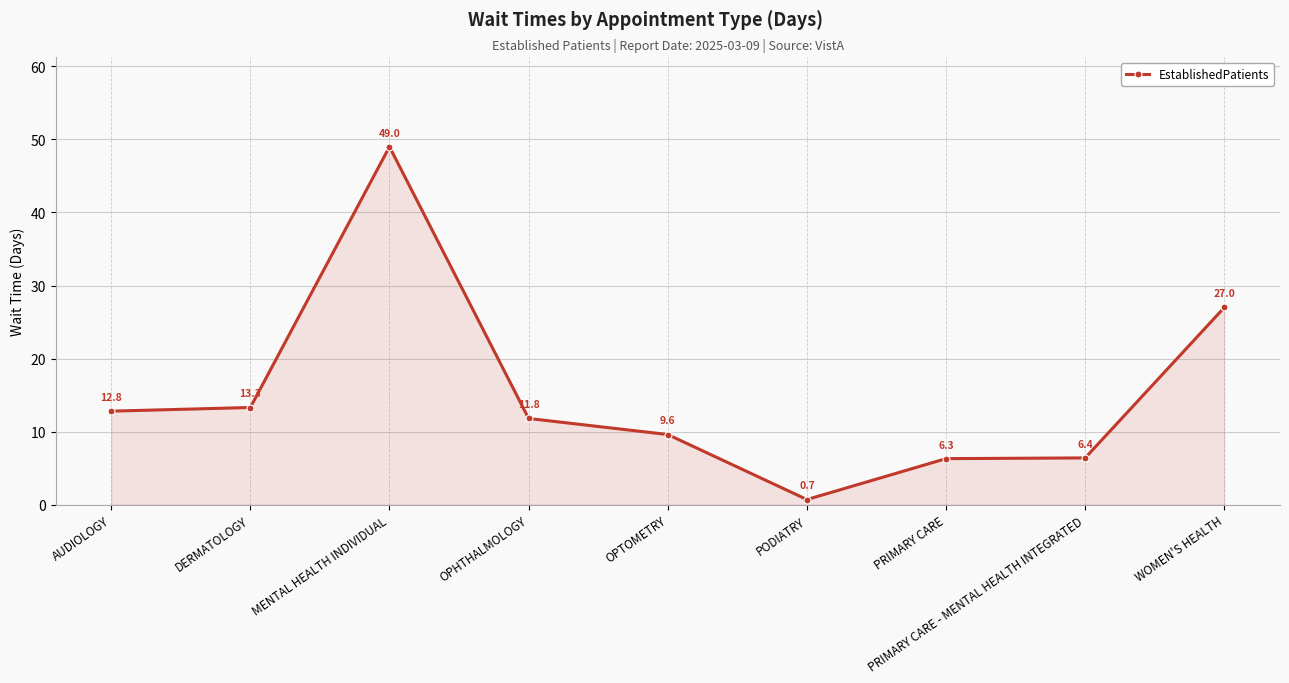

Approximately how many times larger is the value at PRIMARY CARE compared to OPTOMETRY?

0.7